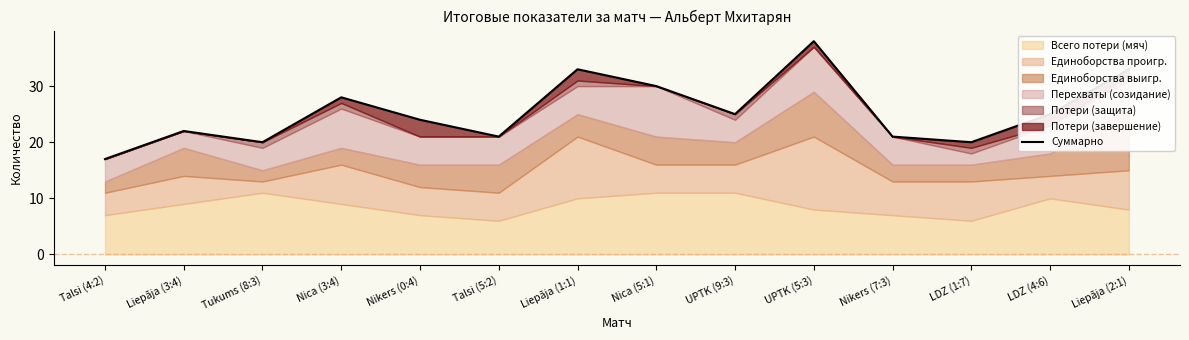

What position from the left is Liepāja (2:1)?

14